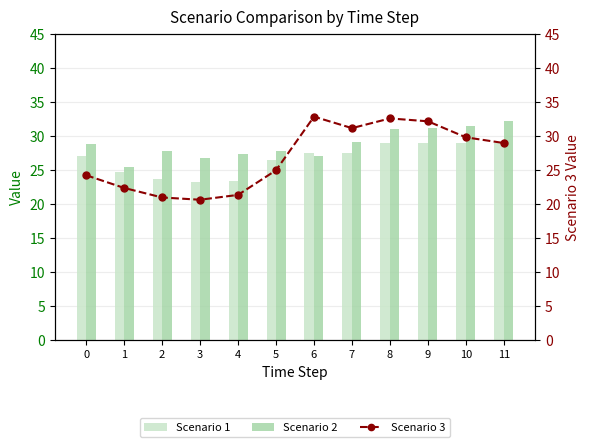

Is it true that Scenario 3 equals 9.9 at 6?

False